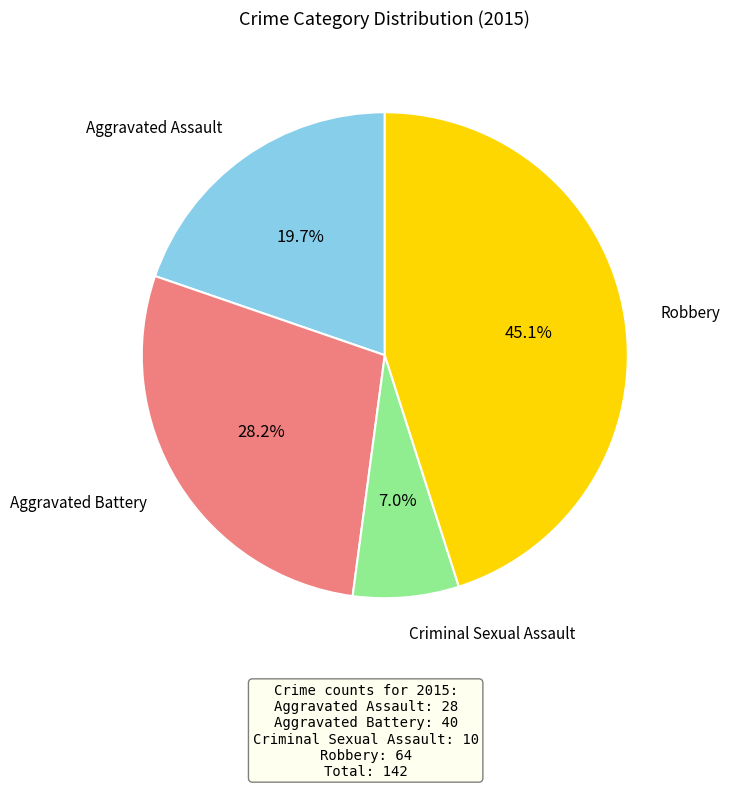

Is there any slice that represents more than half of the pie?

No